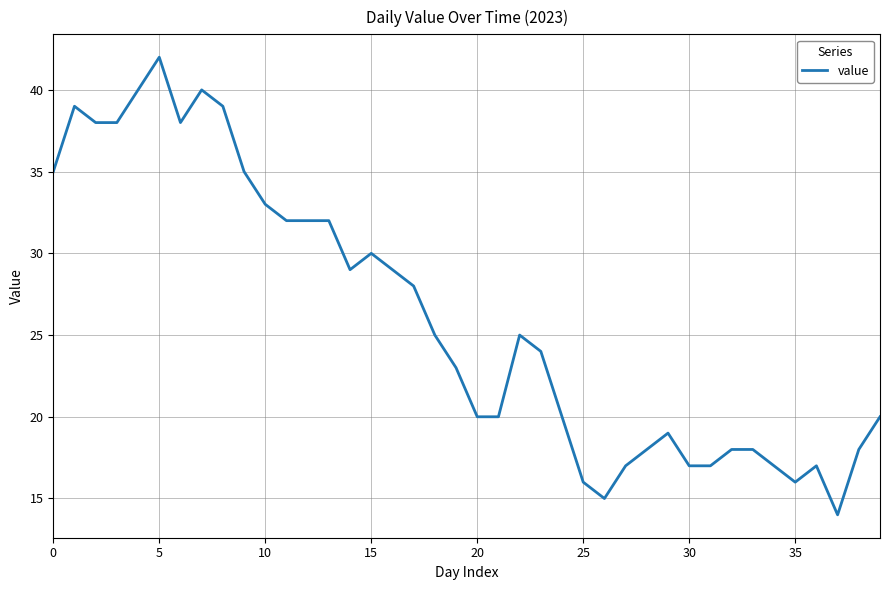

What is the maximum value shown in the chart?

42